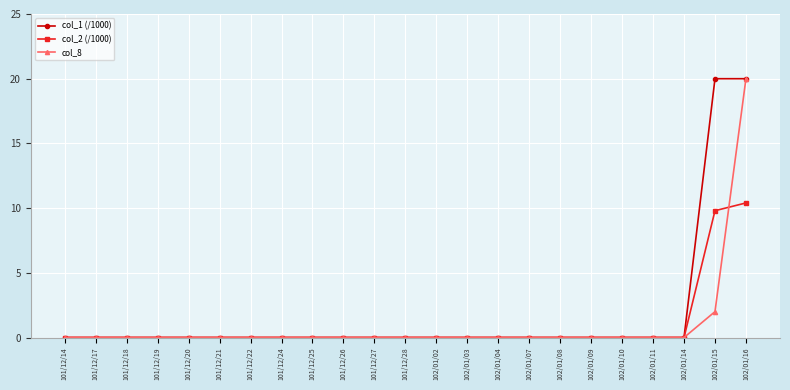

Reading right to left, list all the values displayed in this chart.

col_1 (/1000): 102/01/16=20.0	102/01/15=20.0	102/01/14=0.0	102/01/11=0.0	102/01/10=0.0	102/01/09=0.0	102/01/08=0.0	102/01/07=0.0	102/01/04=0.0	102/01/03=0.0	102/01/02=0.0	101/12/28=0.0	101/12/27=0.0	101/12/26=0.0	101/12/25=0.0	101/12/24=0.0	101/12/22=0.0	101/12/21=0.0	101/12/20=0.0	101/12/19=0.0	101/12/18=0.0	101/12/17=0.0	101/12/14=0.0
col_2 (/1000): 102/01/16=10.4	102/01/15=9.8	102/01/14=0.0	102/01/11=0.0	102/01/10=0.0	102/01/09=0.0	102/01/08=0.0	102/01/07=0.0	102/01/04=0.0	102/01/03=0.0	102/01/02=0.0	101/12/28=0.0	101/12/27=0.0	101/12/26=0.0	101/12/25=0.0	101/12/24=0.0	101/12/22=0.0	101/12/21=0.0	101/12/20=0.0	101/12/19=0.0	101/12/18=0.0	101/12/17=0.0	101/12/14=0.0
col_8: 102/01/16=20.0	102/01/15=2.0	102/01/14=0.0	102/01/11=0.0	102/01/10=0.0	102/01/09=0.0	102/01/08=0.0	102/01/07=0.0	102/01/04=0.0	102/01/03=0.0	102/01/02=0.0	101/12/28=0.0	101/12/27=0.0	101/12/26=0.0	101/12/25=0.0	101/12/24=0.0	101/12/22=0.0	101/12/21=0.0	101/12/20=0.0	101/12/19=0.0	101/12/18=0.0	101/12/17=0.0	101/12/14=0.0